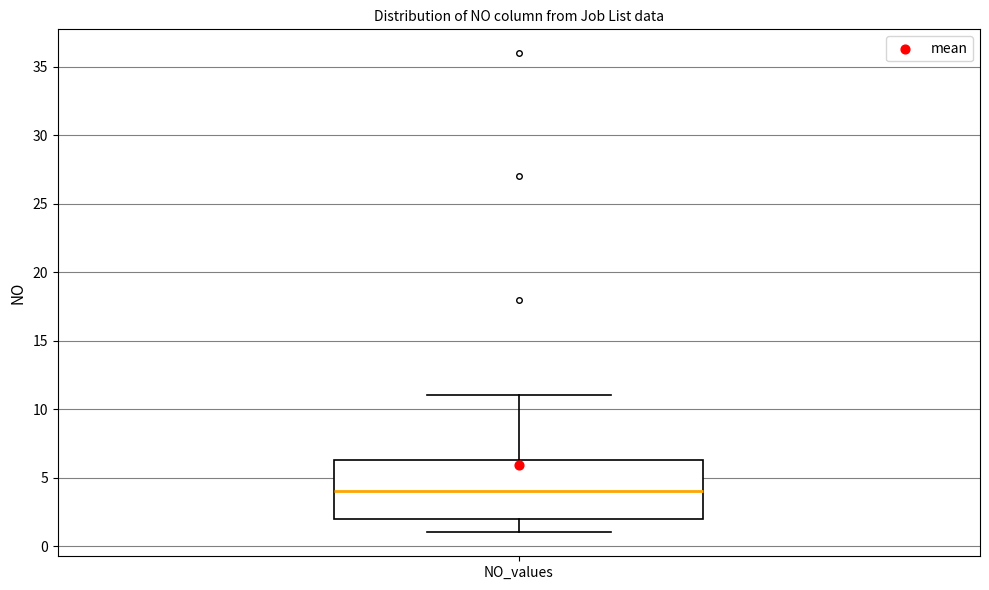

Transcribe this box plot: give where the median line is, the range the box spans, and where the two whiskers end, as read against the y-axis. The values are not printed on the chart, so give them approximately, as read against the axis.

median 4.0, box 2.0 to 6.5, whiskers 1.0 to 11.0